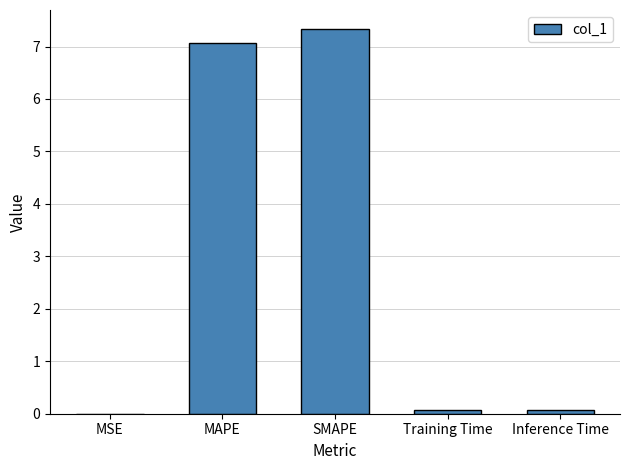

True or false: the data shows 7.1 at MAPE.

True